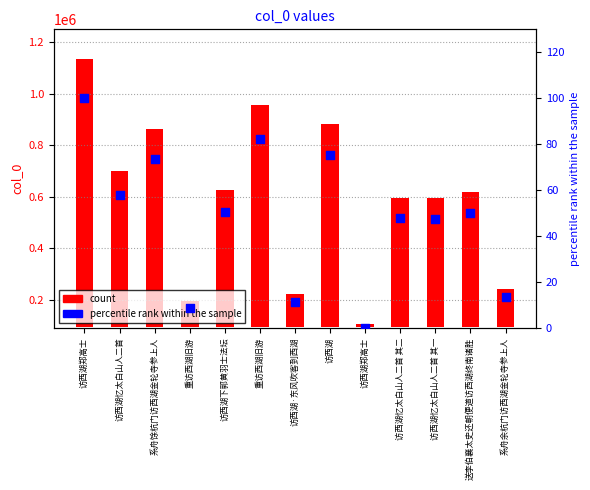

Which series reaches the minimum Y coordinate?

percentile rank within the sample